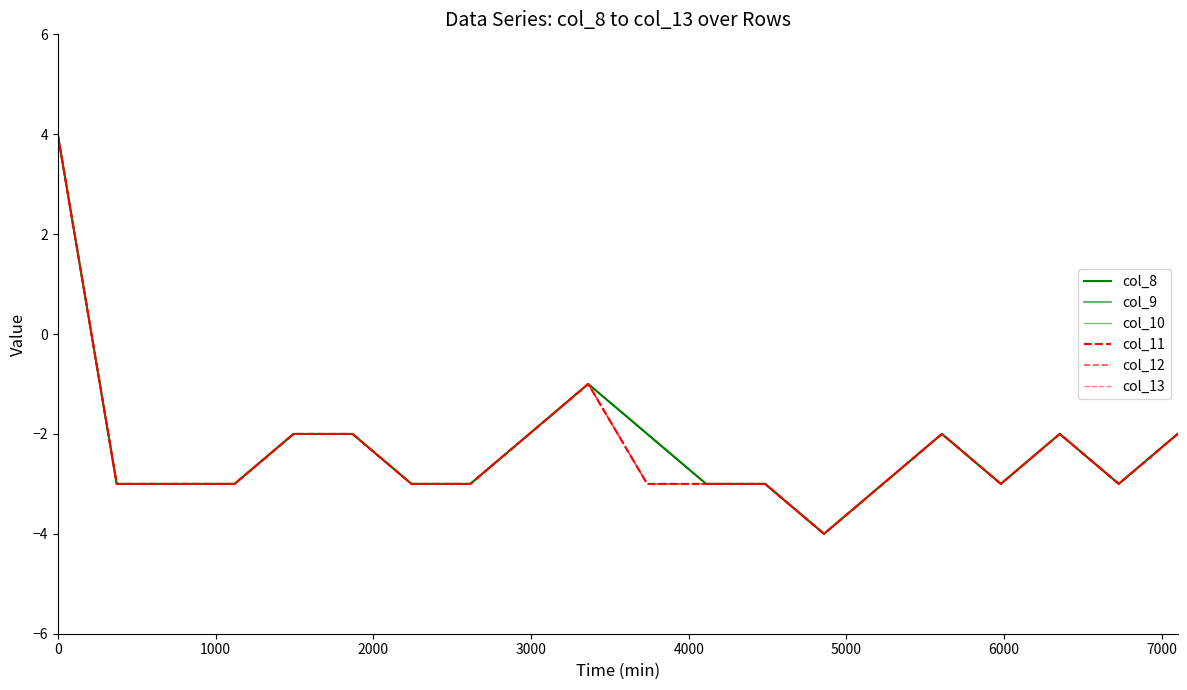

Is this an area chart (filled region under the line)?

No